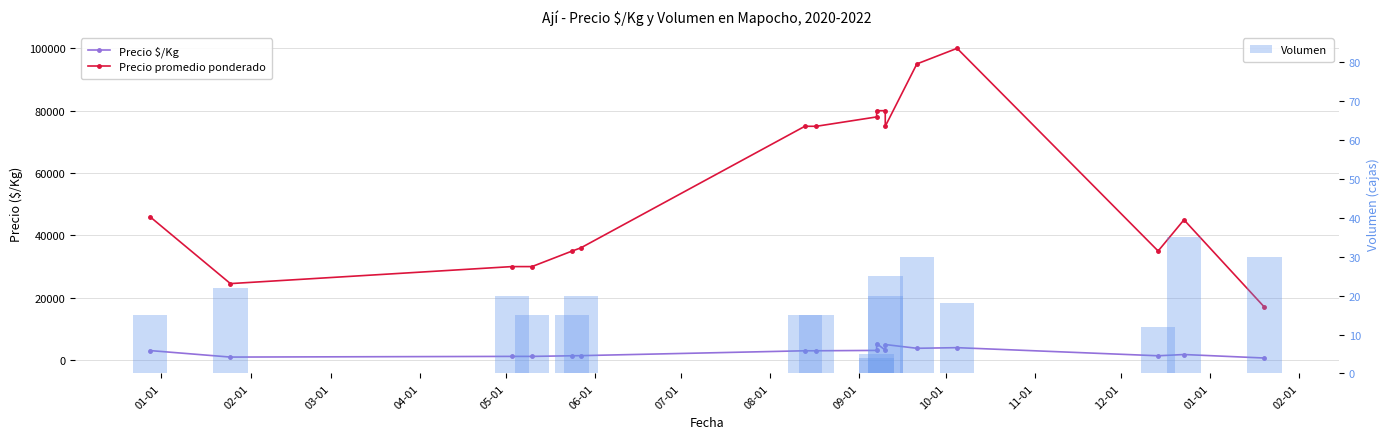

How many data points in Precio $/Kg are above 3000?

7